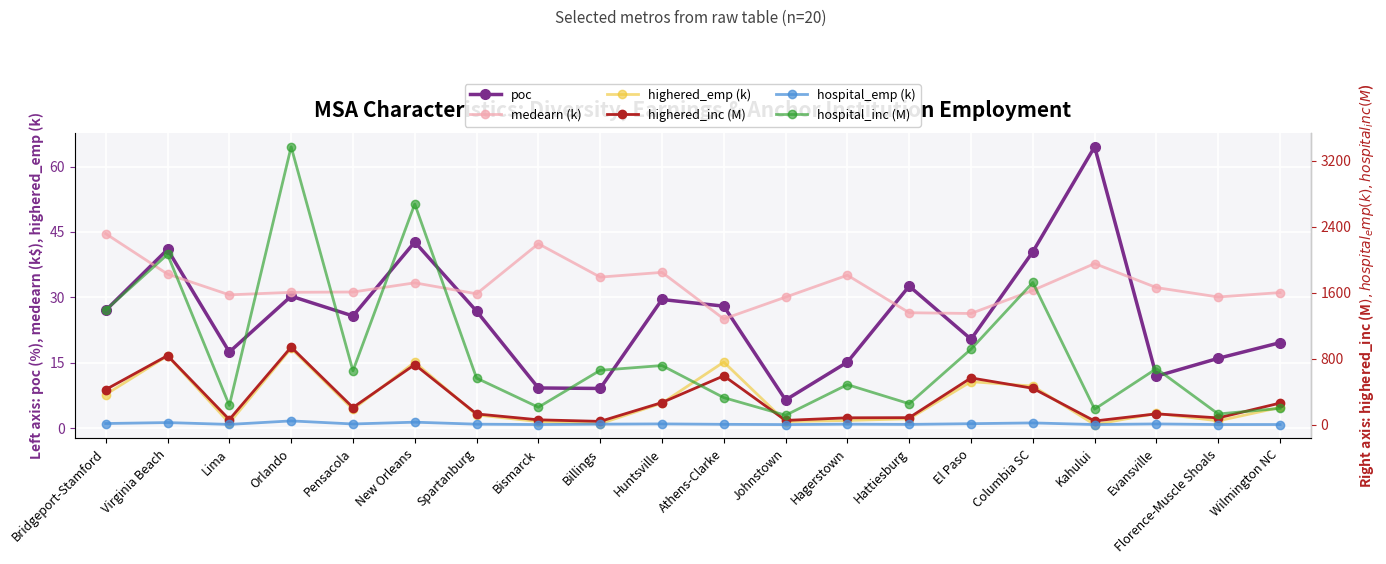

What are all the series names shown in the legend?

poc, medearn (k), highered_emp (k), highered_inc (M), hospital_emp (k), hospital_inc (M)